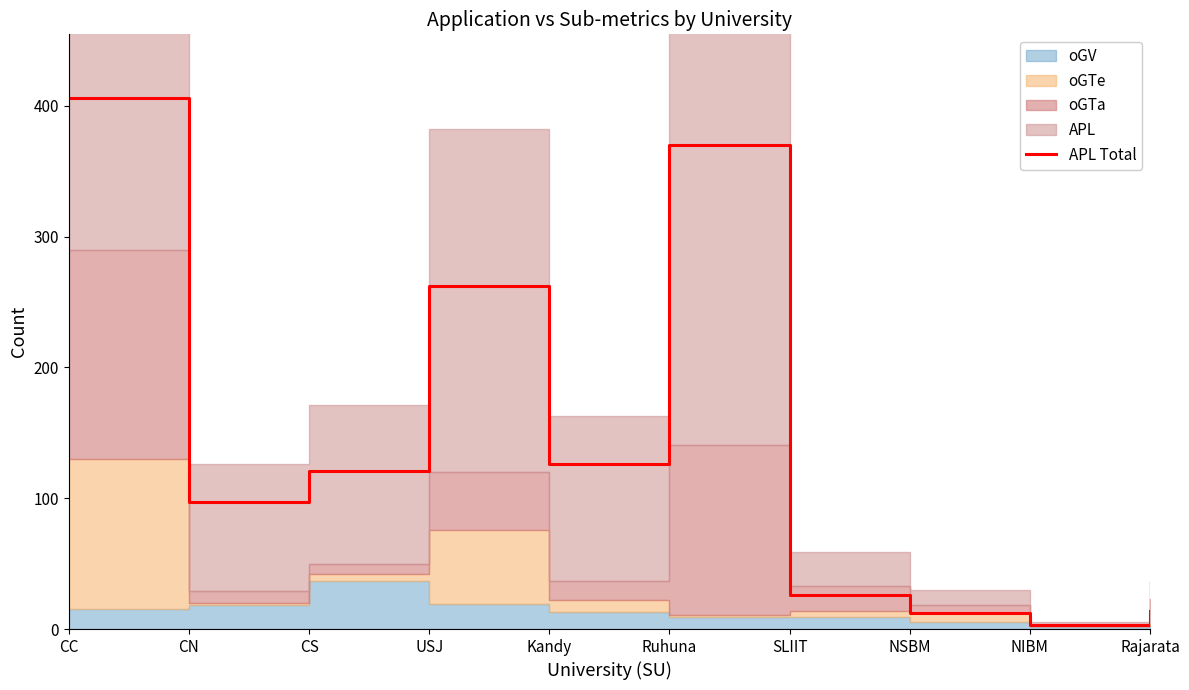

Where is the first local maximum?

USJ